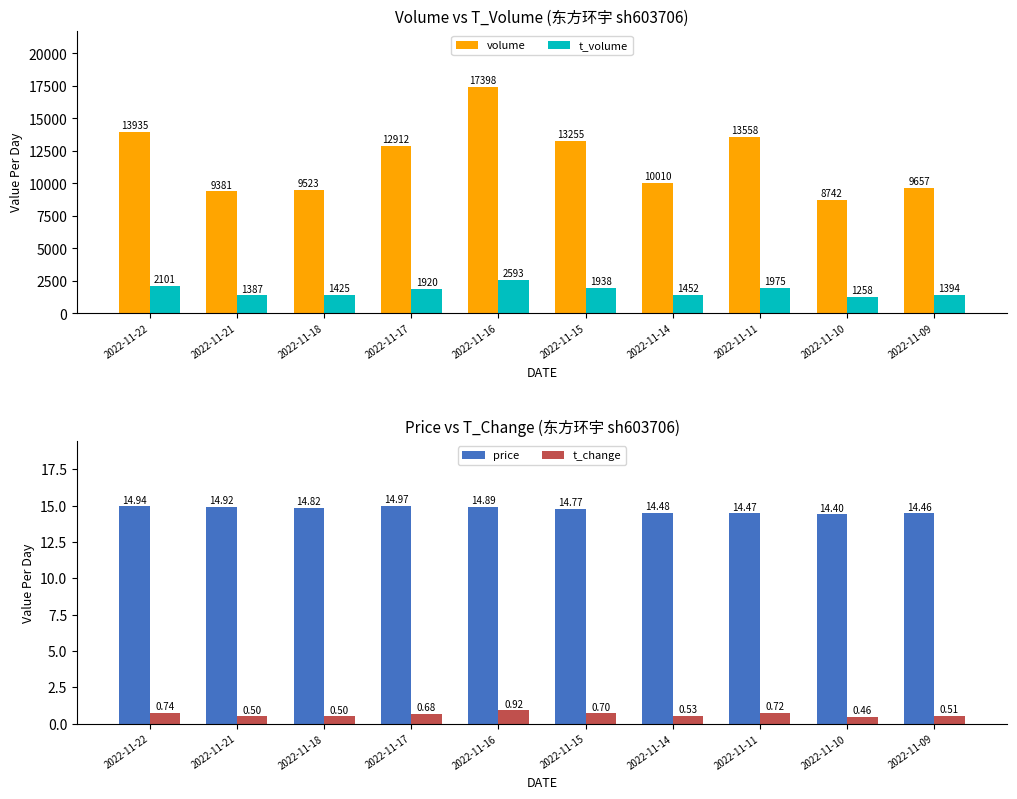

Reading right to left, list all the values displayed in this chart.

volume: 9657.0	8742.0	13558.0	10010.0	13255.0	17398.0	12912.0	9523.0	9381.0	13935.0
t_volume: 1394.0	1258.0	1975.0	1452.0	1938.0	2593.0	1920.0	1425.0	1387.0	2101.0
price: 14.5	14.4	14.5	14.5	14.8	14.9	15.0	14.8	14.9	14.9
t_change: 0.5	0.5	0.7	0.5	0.7	0.9	0.7	0.5	0.5	0.7